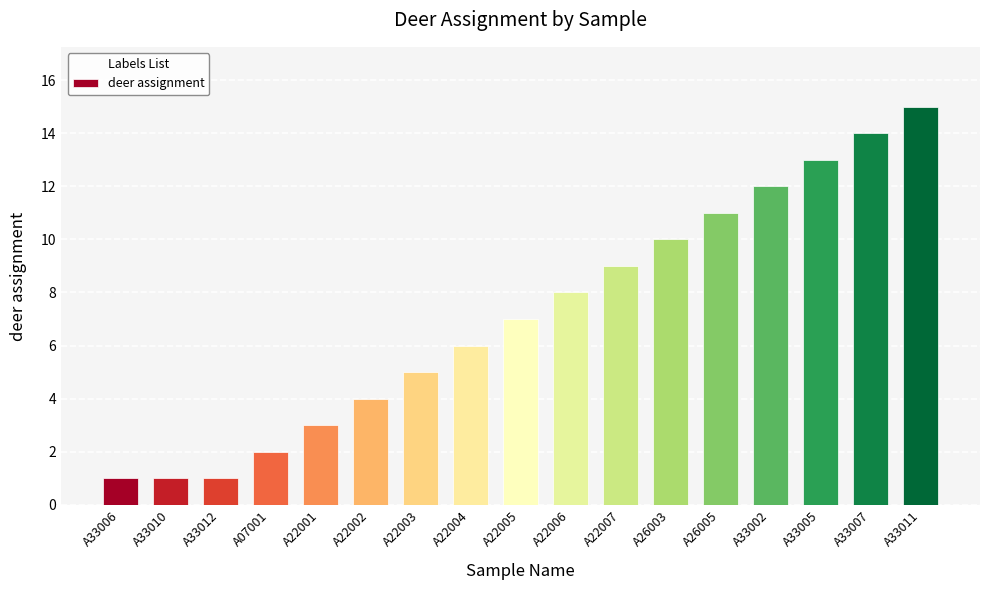

True or false: the data shows 22 at A33007.

False